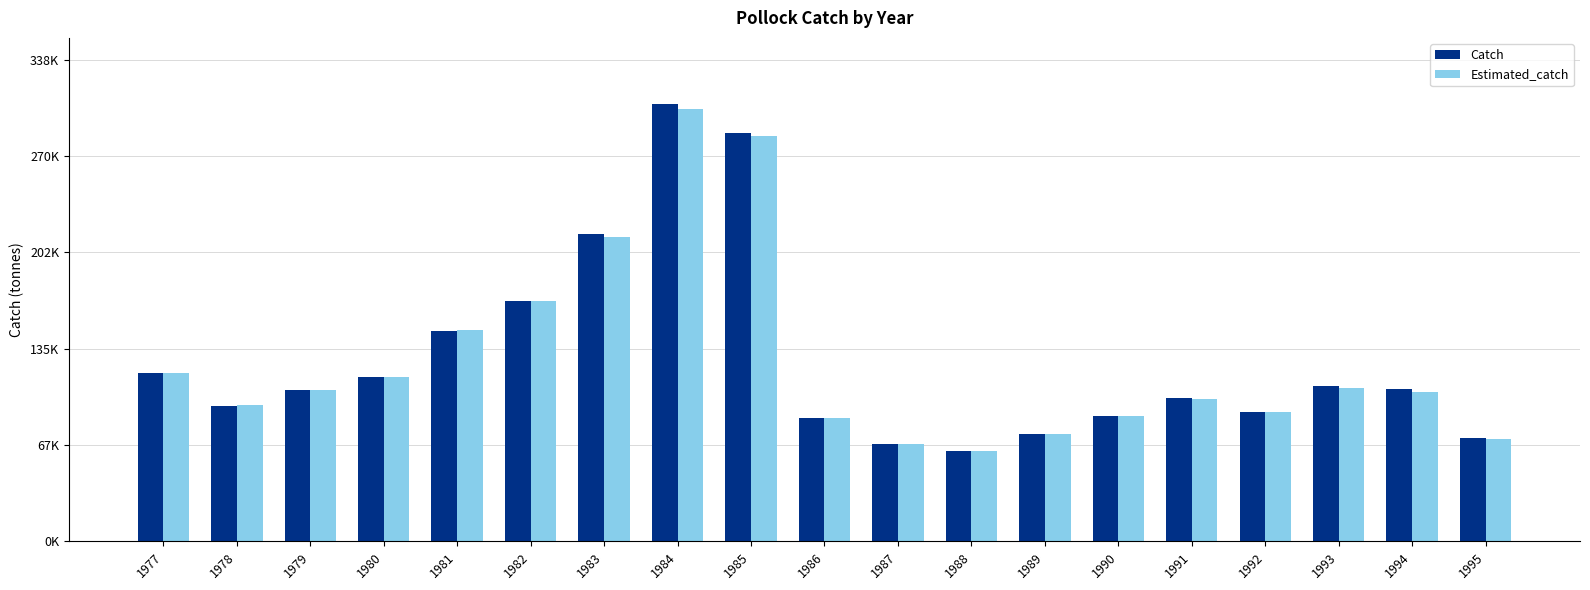

Are the bars horizontal?

No